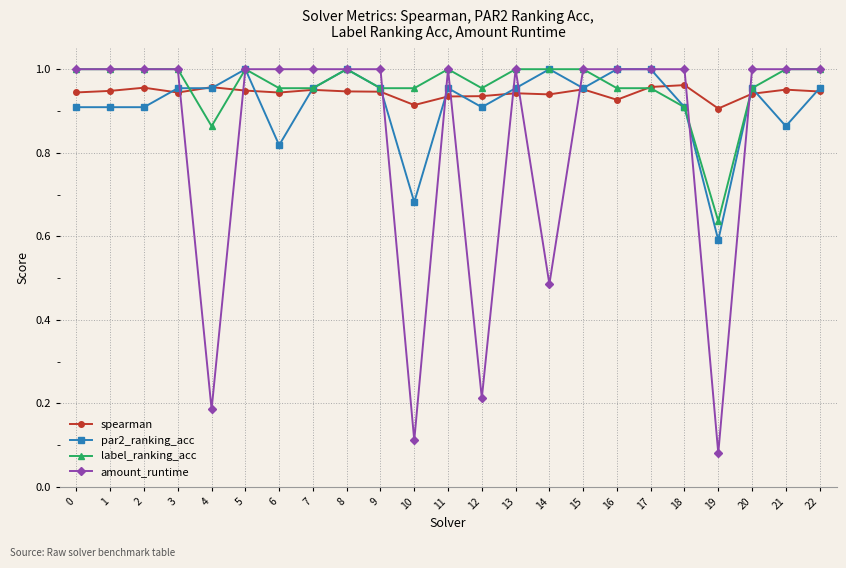

True or false: label_ranking_acc has a value of 1.0 at 7.

True